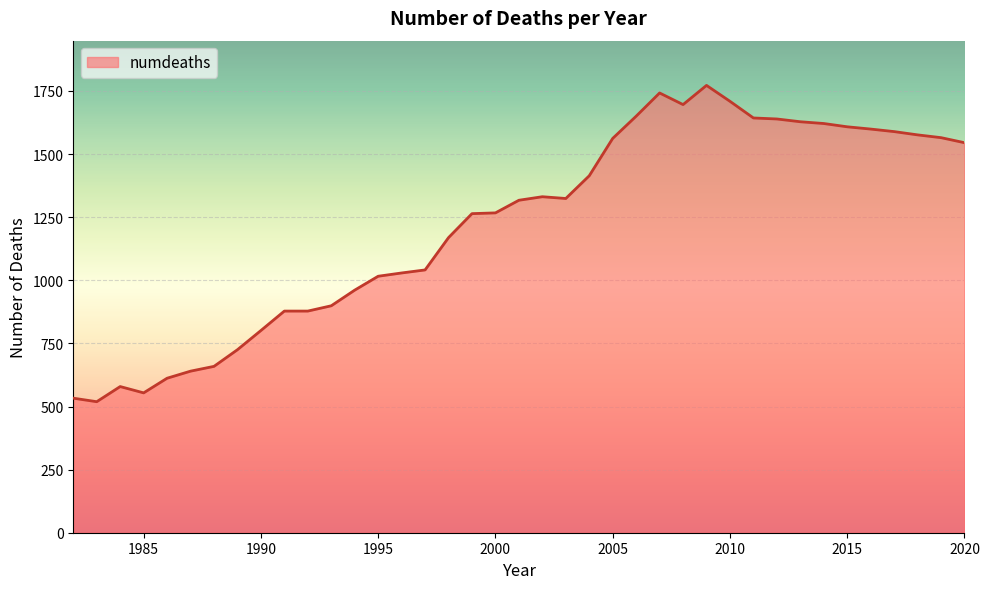

What is the minimum value shown in the chart?

519